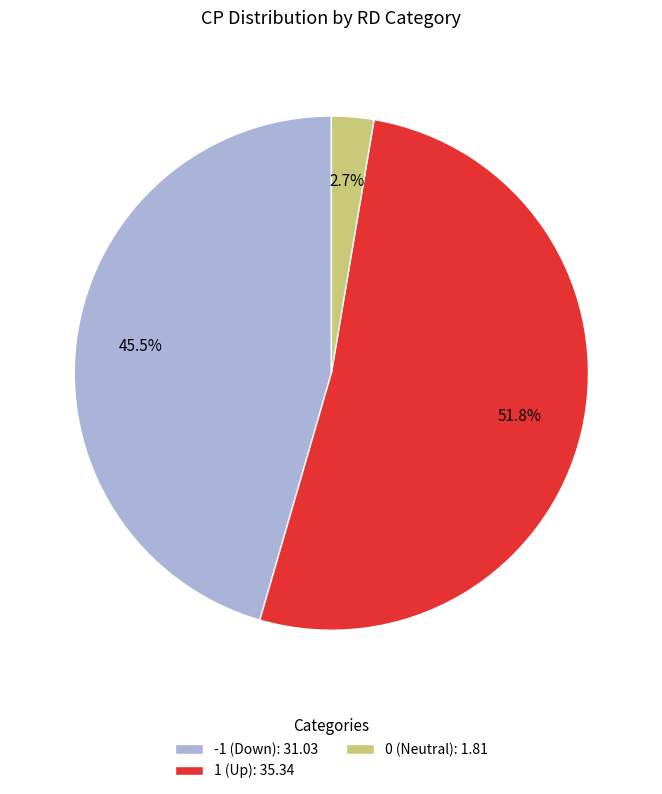

How many segments does this pie chart have?

3